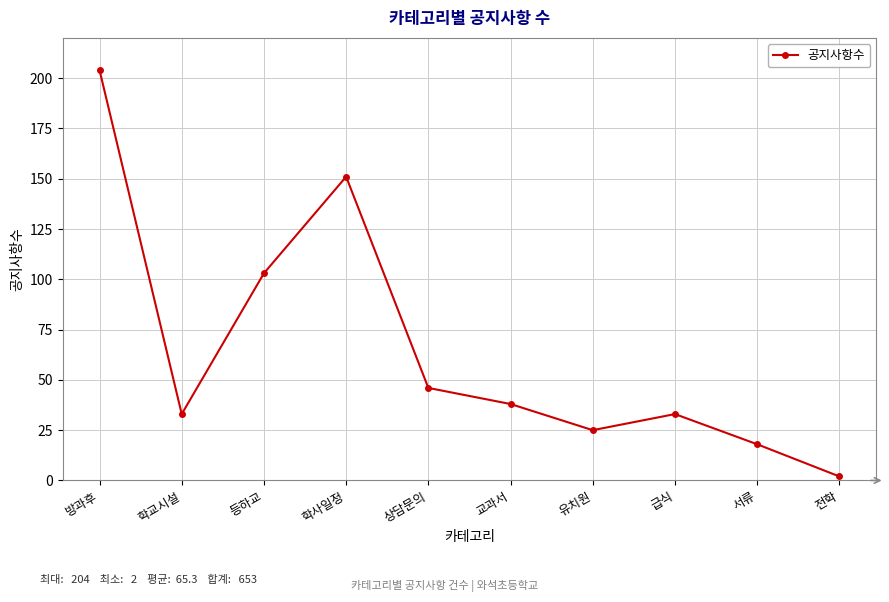

What is the difference between the maximum and second lowest values?

186